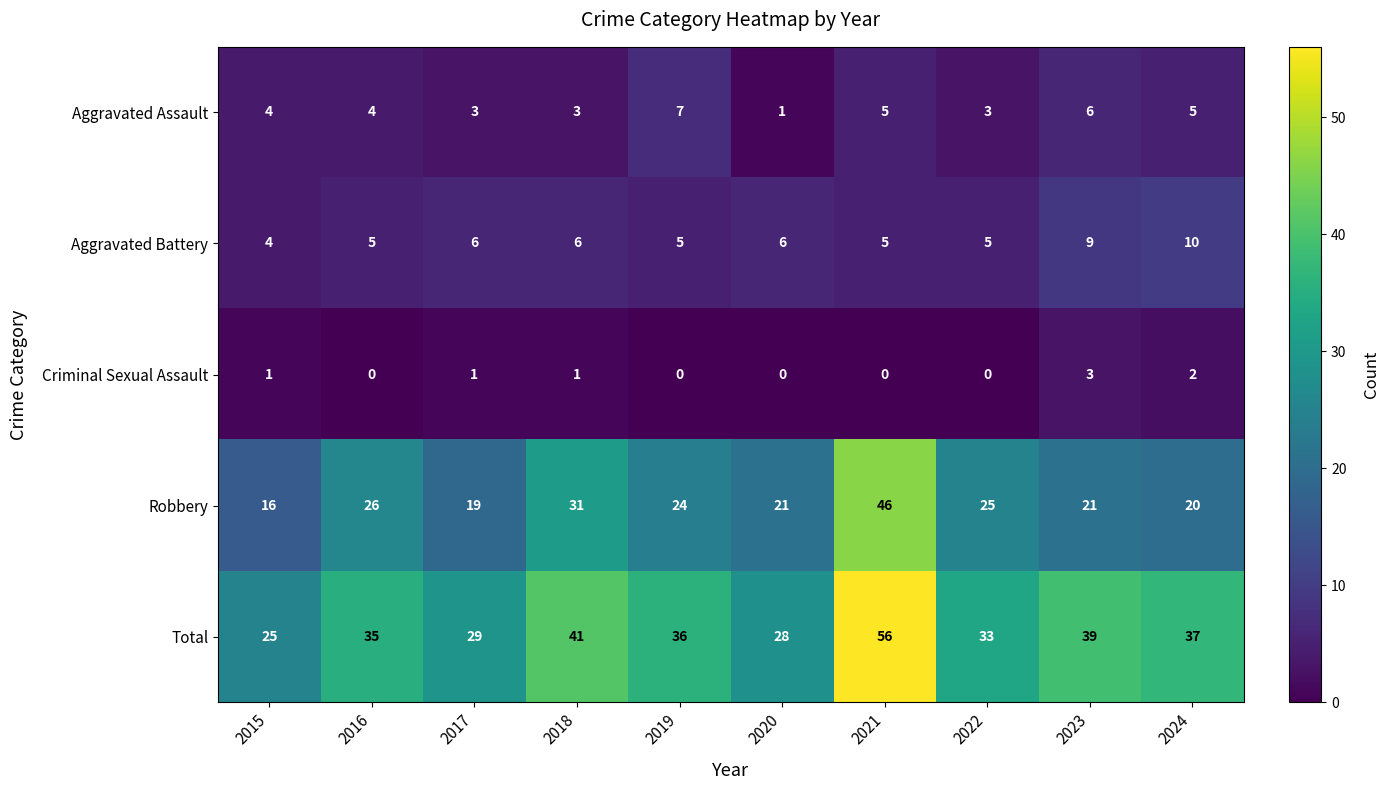

How many Aggravated Assault values are between 3 and 5?

7